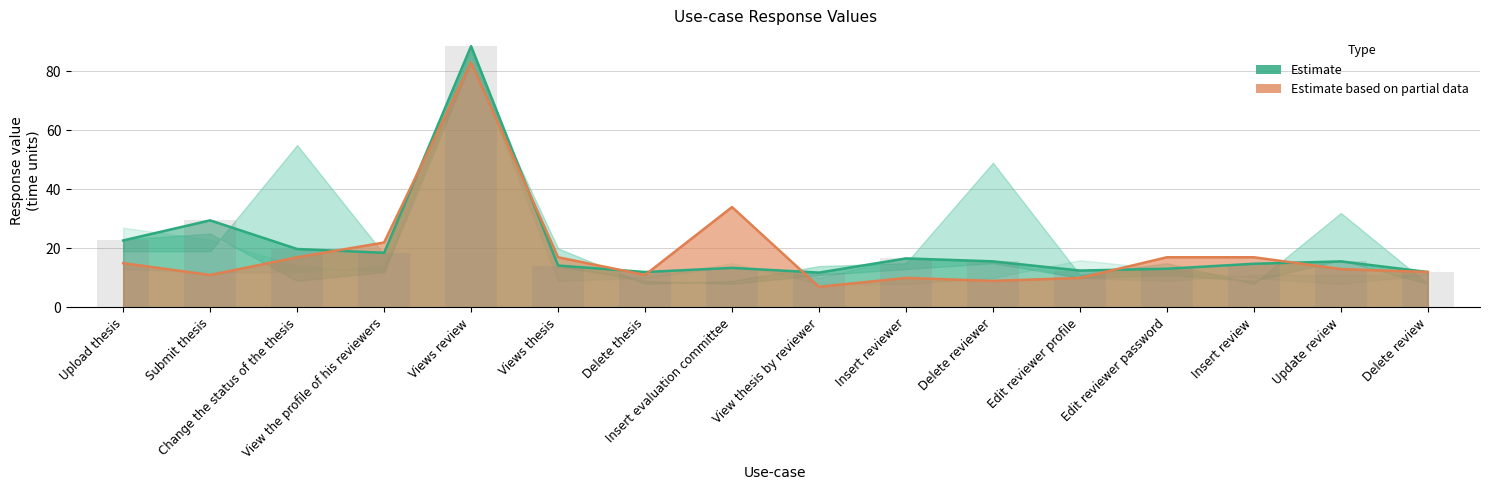

Which category has the lowest value in the col_8 series?

View thesis by reviewer